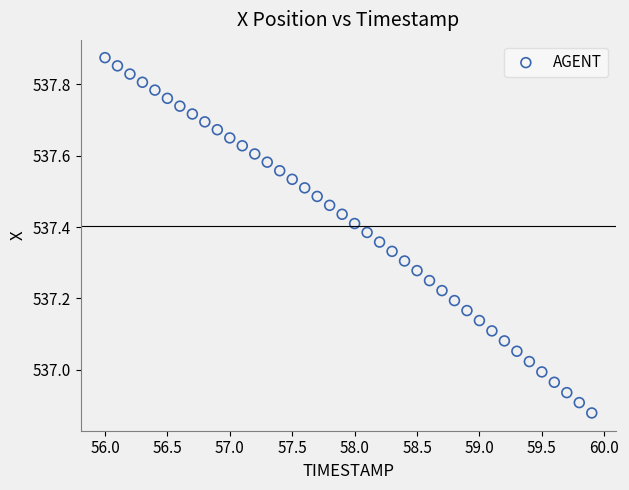

What is the range of X values (max minus min)?

3.9